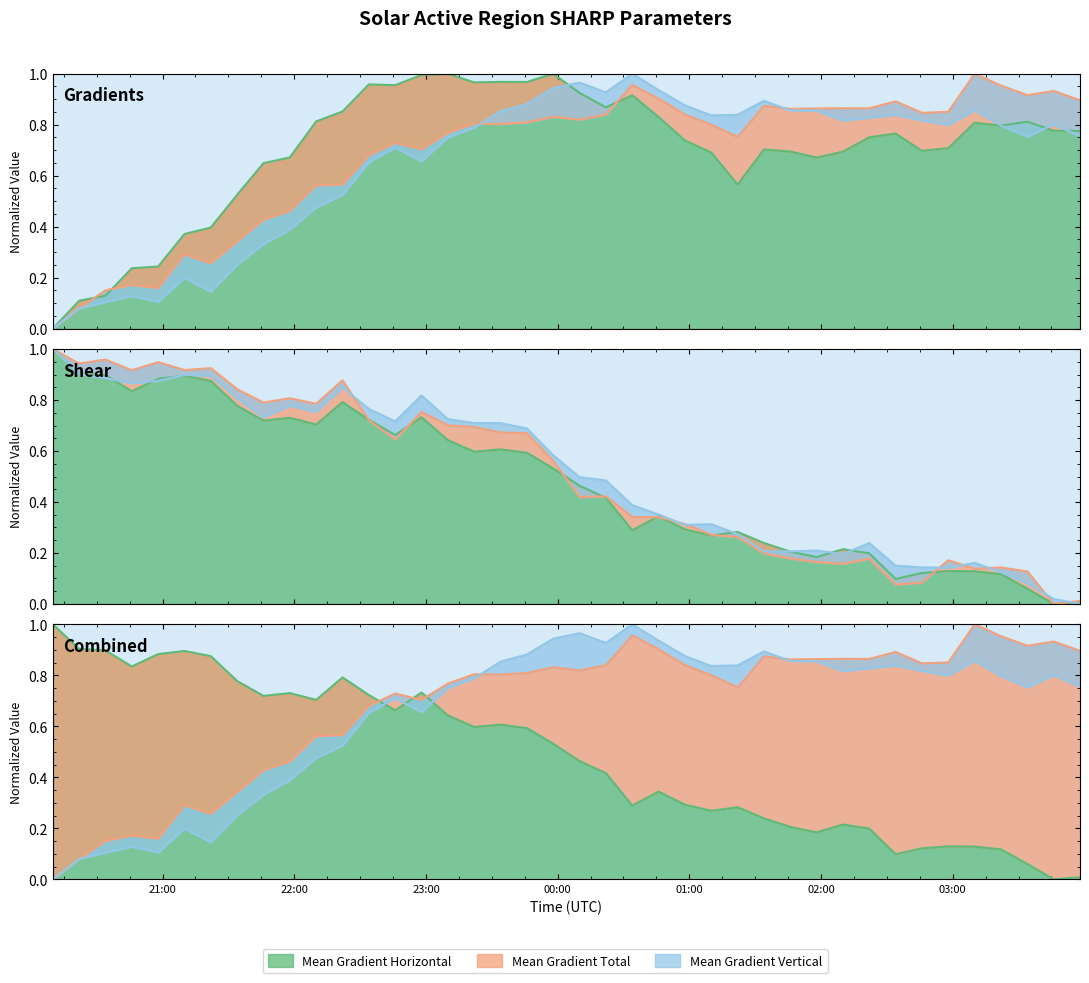

Count the number of categories in the chart.

40